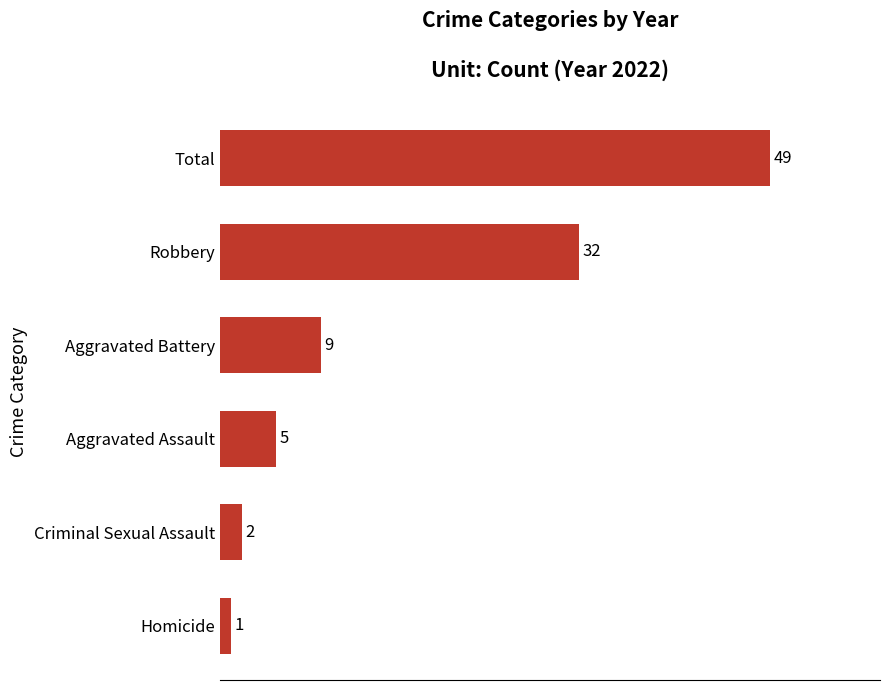

Rank the categories by value from lowest to highest.

Homicide, Criminal Sexual Assault, Aggravated Assault, Aggravated Battery, Robbery, Total